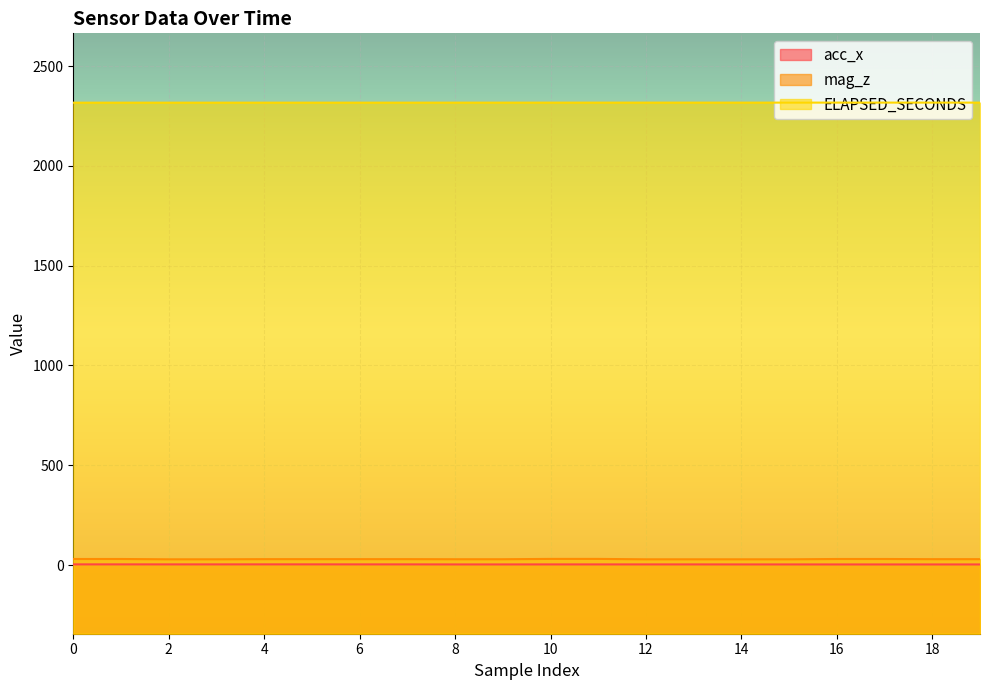

Which series has the largest range (max minus min)?

mag_z